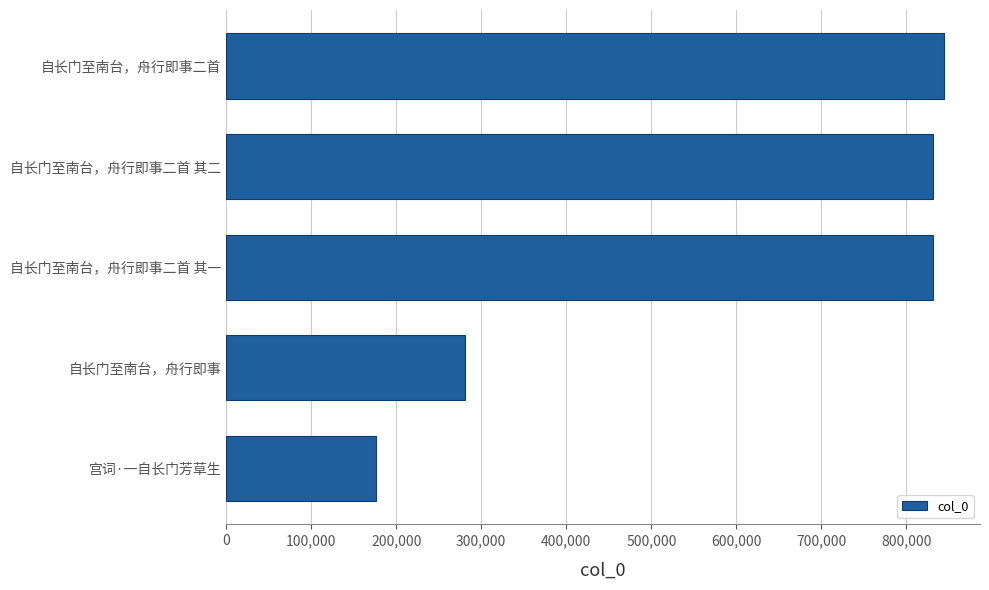

What is the ratio of the value at 自长门至南台，舟行即事二首 其二 to the value at 宫词·一自长门芳草生?

4.7